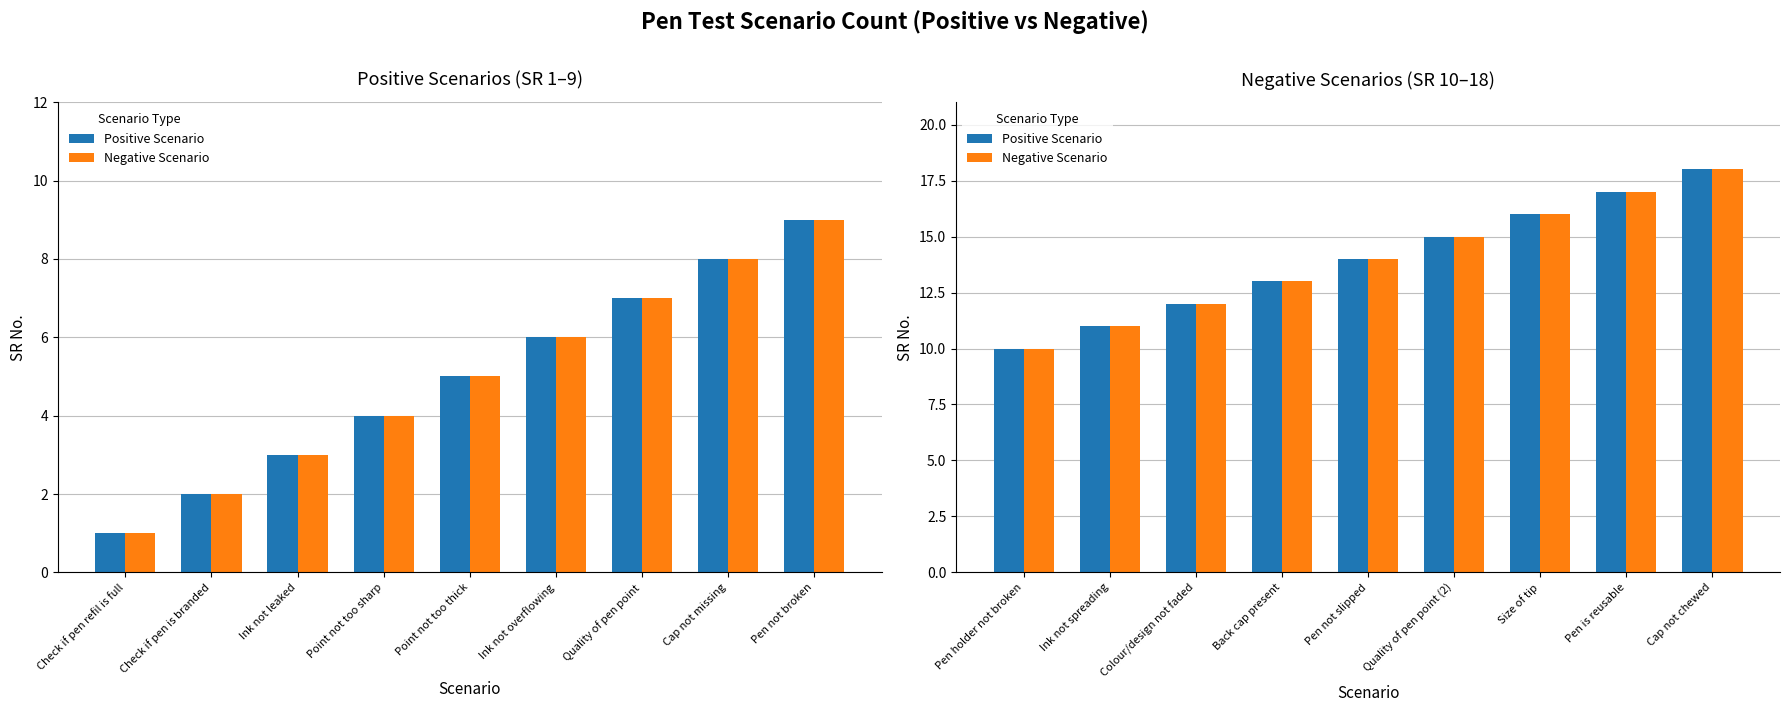

Between Ink not spreading and Pen is reusable, which series saw the biggest shift?

Positive Scenario